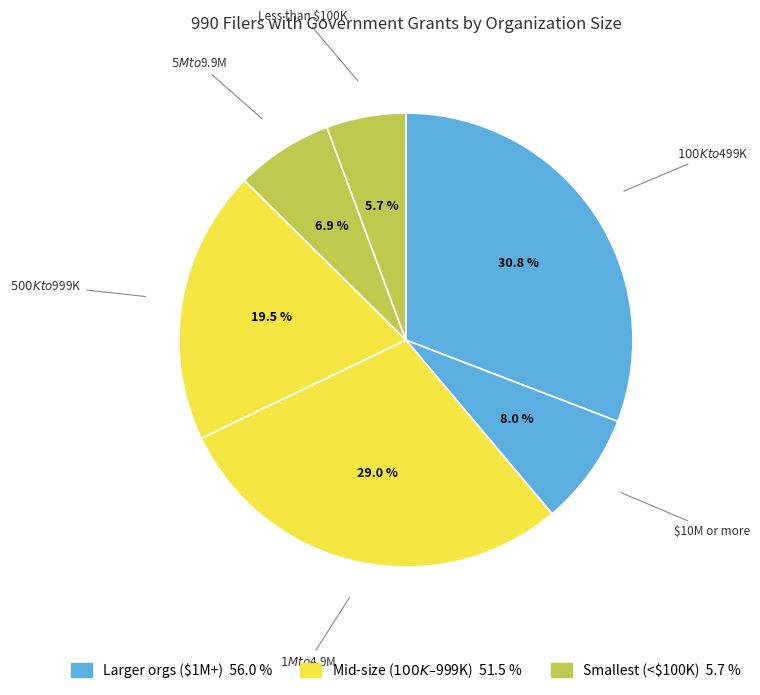

Do $1M to $4.9M and $100K to $499K together represent more than half of the pie?

Yes